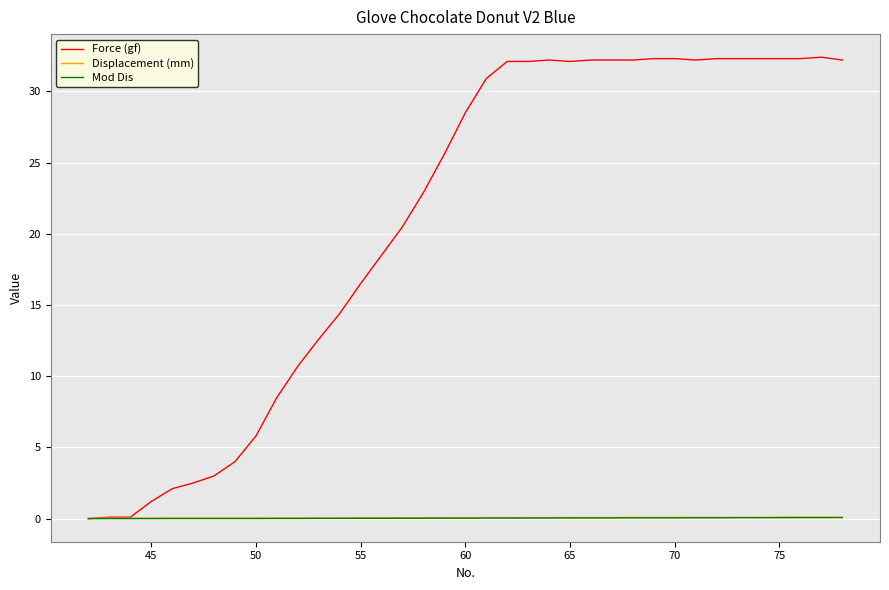

What is the sum of all Displacement (mm) values?

2.5